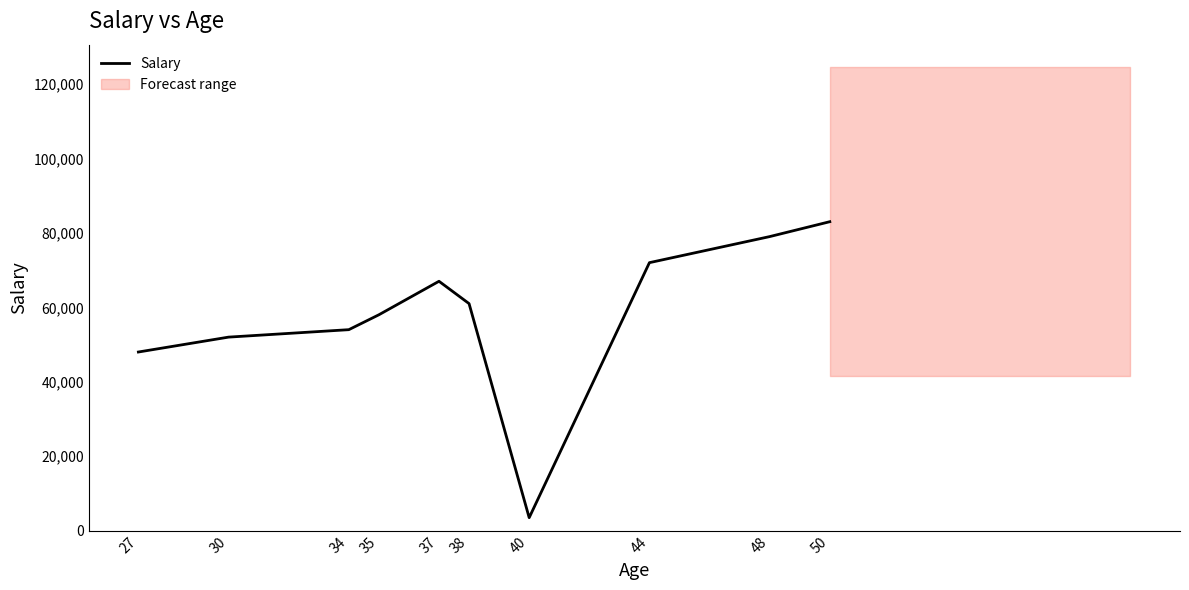

Does the chart display data point markers on the line(s)?

No